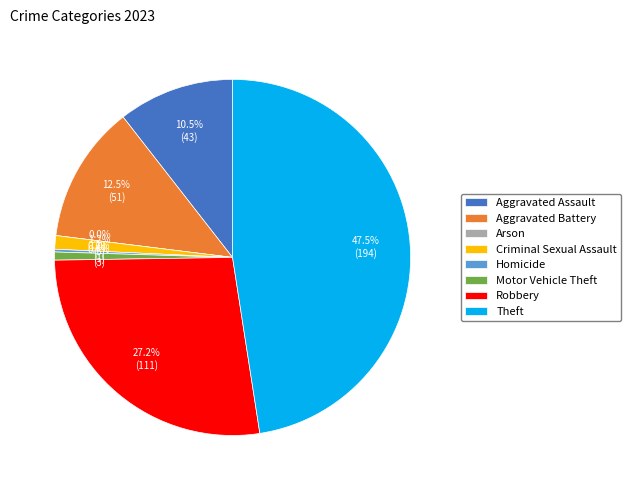

To the nearest percent, what is the difference between the largest and smallest slice percentages?

48%